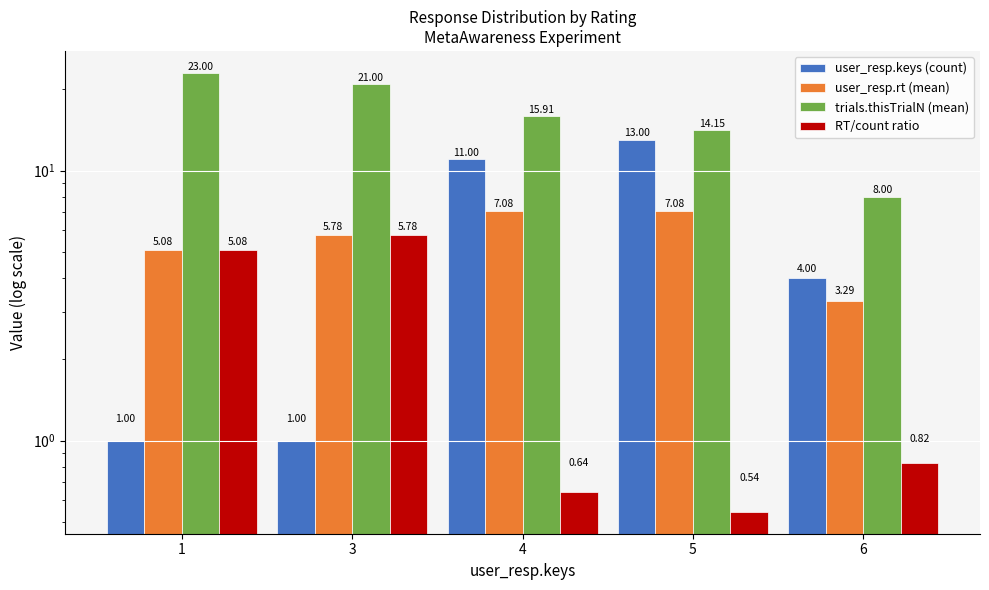

Reading left to right, transcribe all the data shown in this chart.

user_resp.keys (count): 1.0	1.0	11.0	13.0	4.0
user_resp.rt (mean): 5.1	5.8	7.1	7.1	3.3
trials.thisTrialN (mean): 23.0	21.0	15.9	14.2	8.0
RT/count ratio: 5.1	5.8	0.6	0.5	0.8